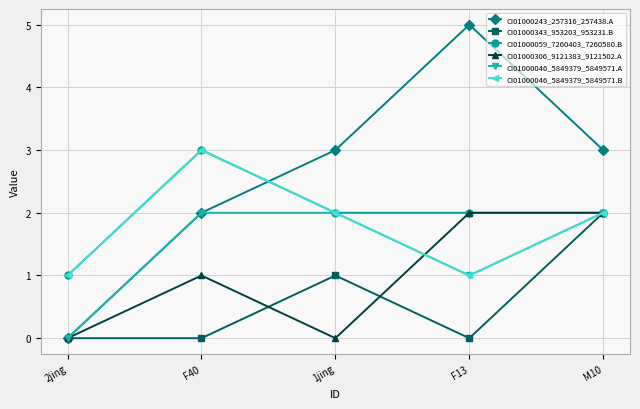

After their last crossing, which series has the higher values: CI01000059_7260403_7260580.B or CI01000243_257316_257438.A?

CI01000243_257316_257438.A